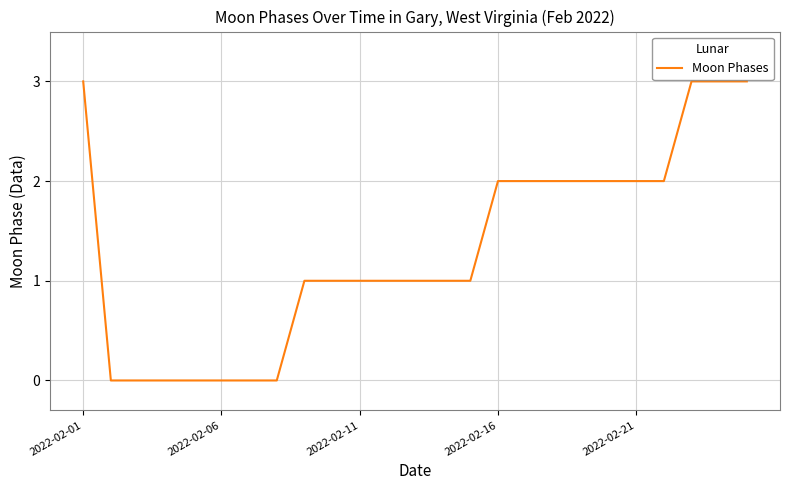

Does the chart display data point markers on the line(s)?

No